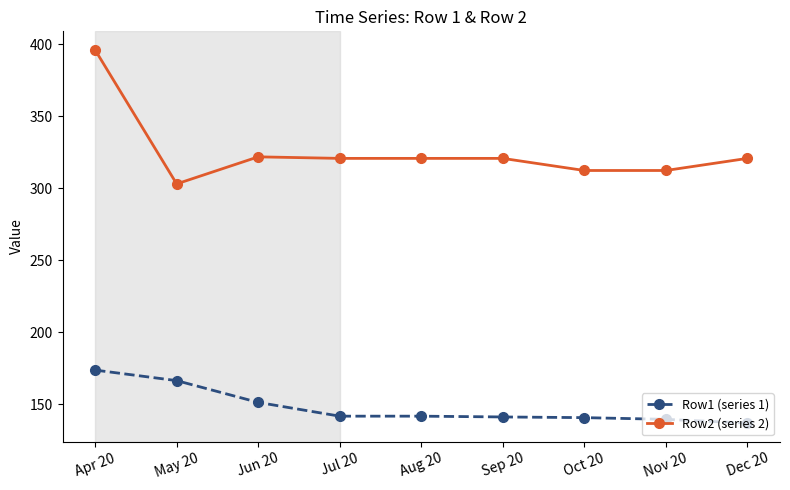

What is the label of the 3rd point from the right?

Oct 20